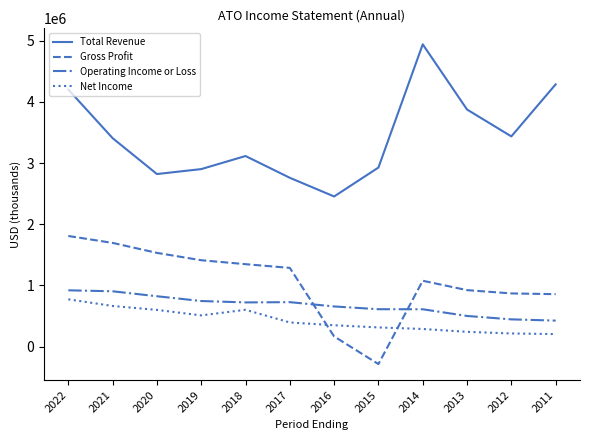

Is the value of Operating Income or Loss at 2020 greater than the value of Net Income at 2012?

Yes